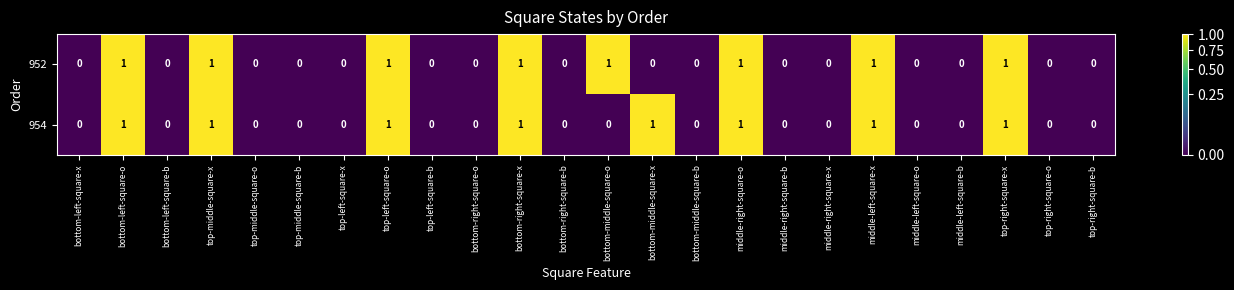

Is the value of 952 at top-right-square-b greater than the value of 954 at bottom-middle-square-x?

No